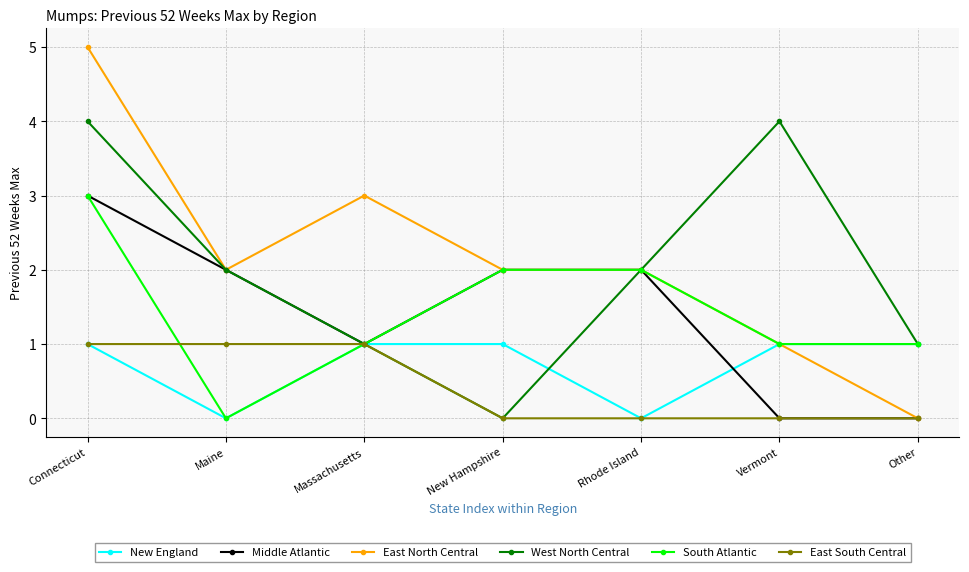

What position from the left is Other?

7